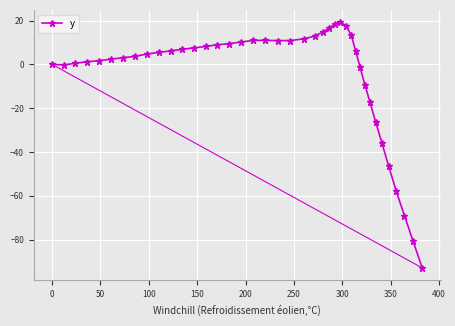

Does the chart display data point markers on the line(s)?

Yes